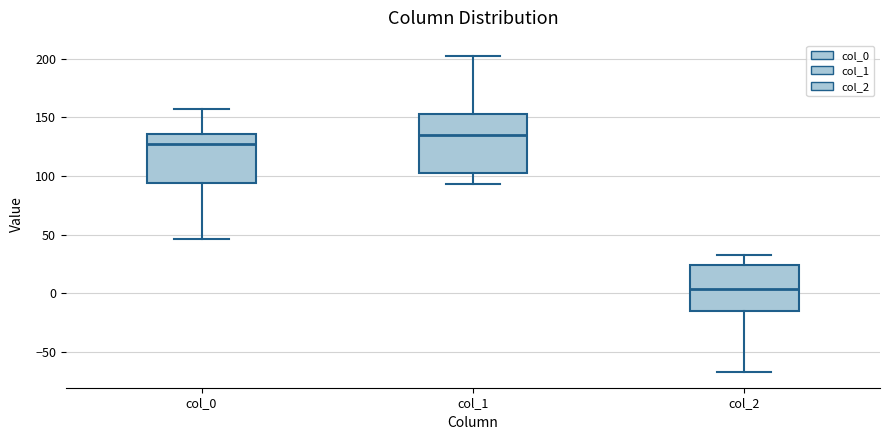

Reading left to right, transcribe this box plot: for each box, give where its median line is, the range the box spans, and where its two whiskers end, as read against the y-axis. The values are not printed on the chart, so give them approximately, as read against the axis.

col_0: median 125, box 95 to 135, whiskers 45 to 155
col_1: median 135, box 105 to 155, whiskers 95 to 200
col_2: median 5, box -15 to 25, whiskers -65 to 30